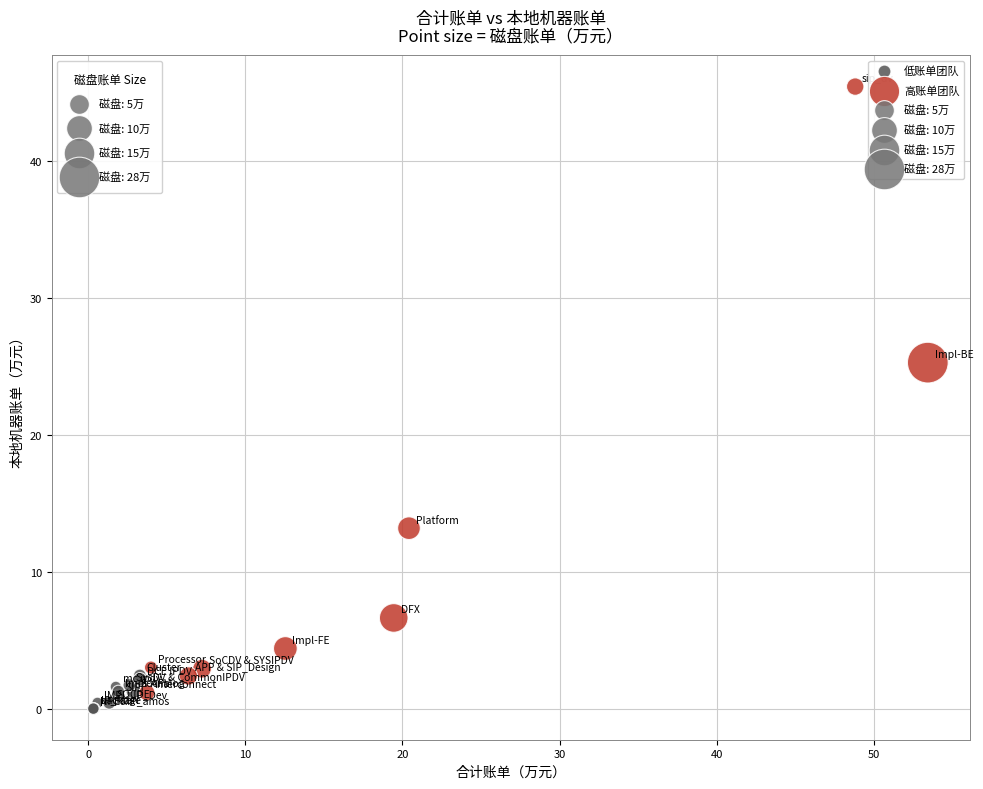

Which series reaches the minimum Y coordinate?

低账单团队